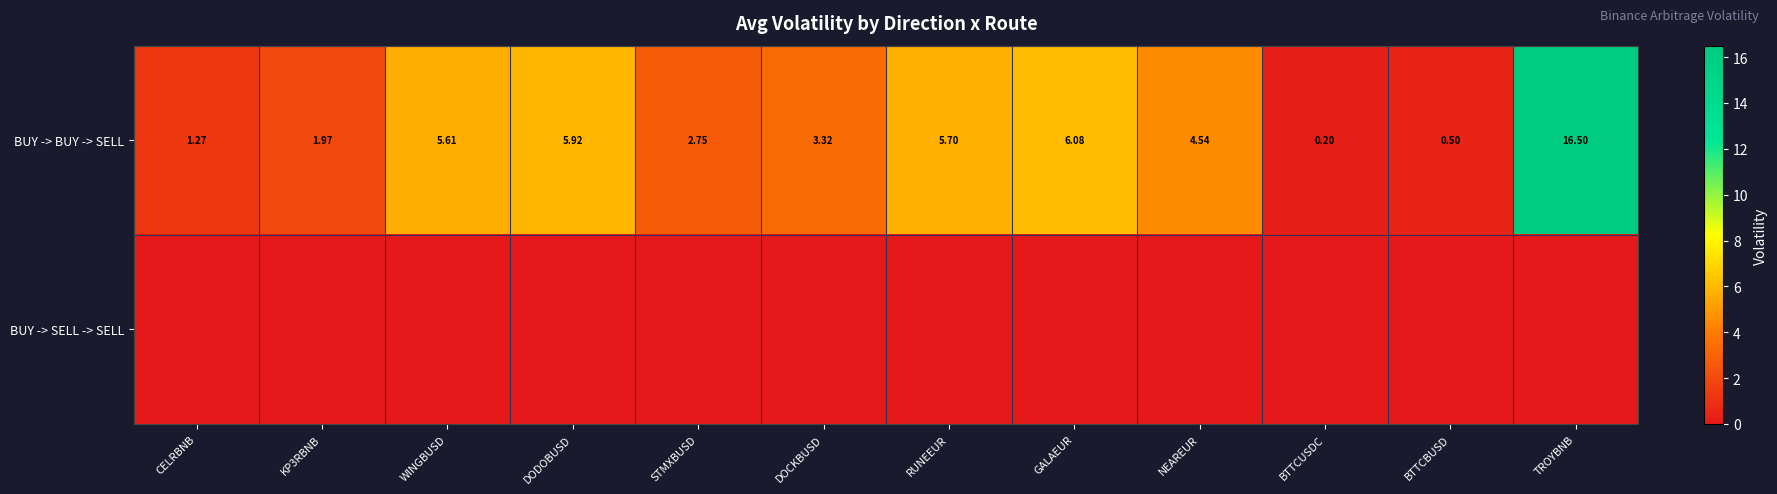

What is the difference between the BUY -> BUY -> SELL values at RUNEEUR and BTTCUSDC?

5.5